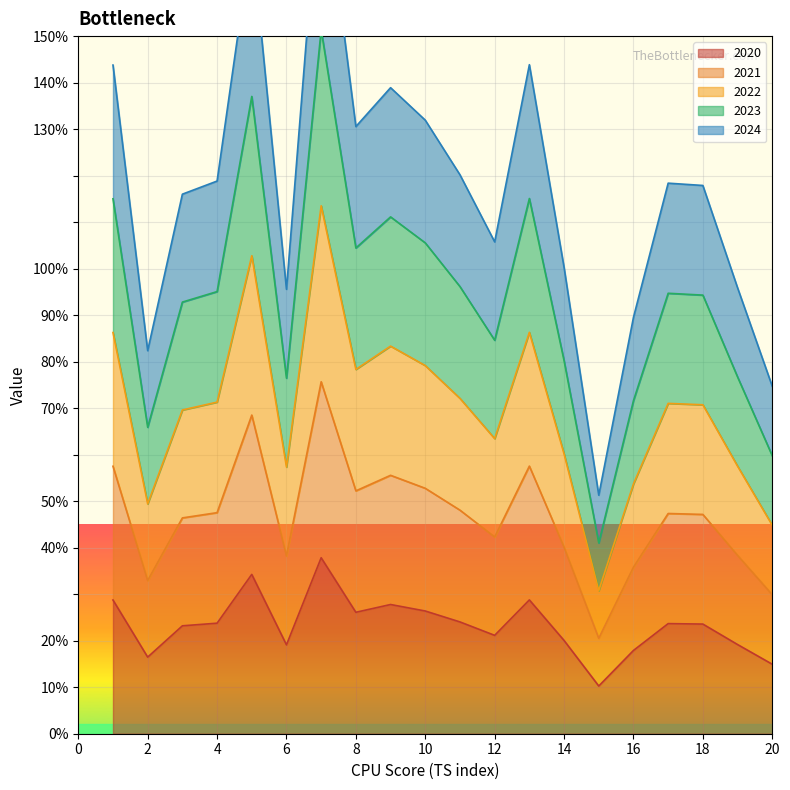

Which category has the lowest value across all series?

15